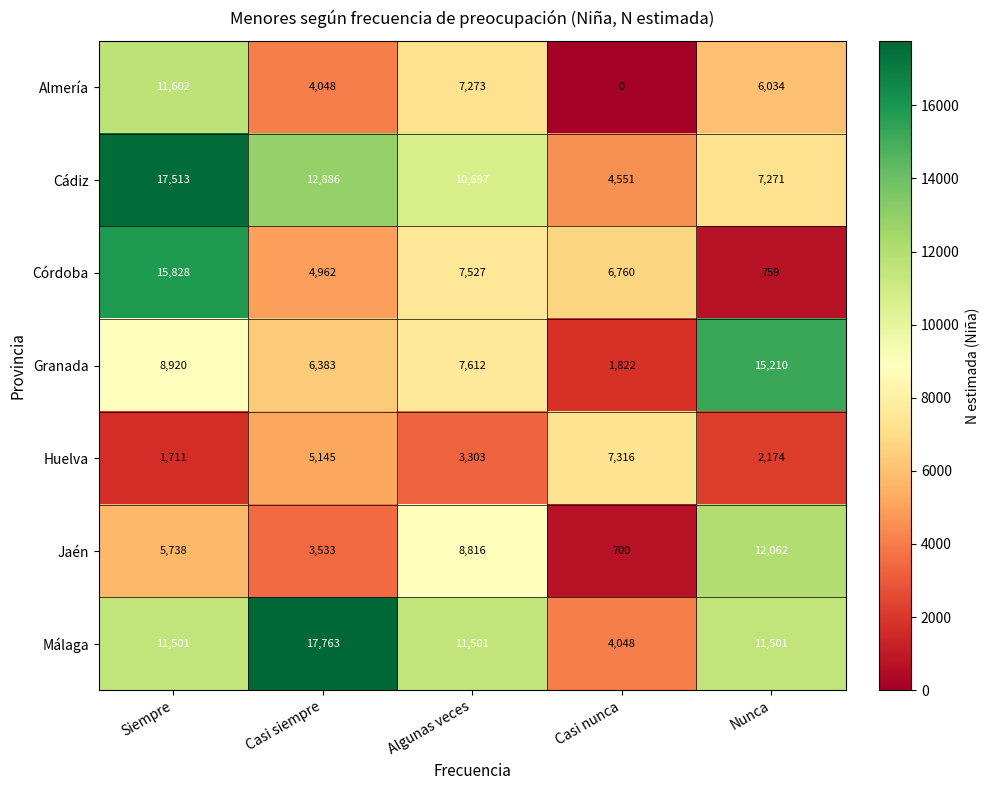

What is the greatest value displayed?

17763